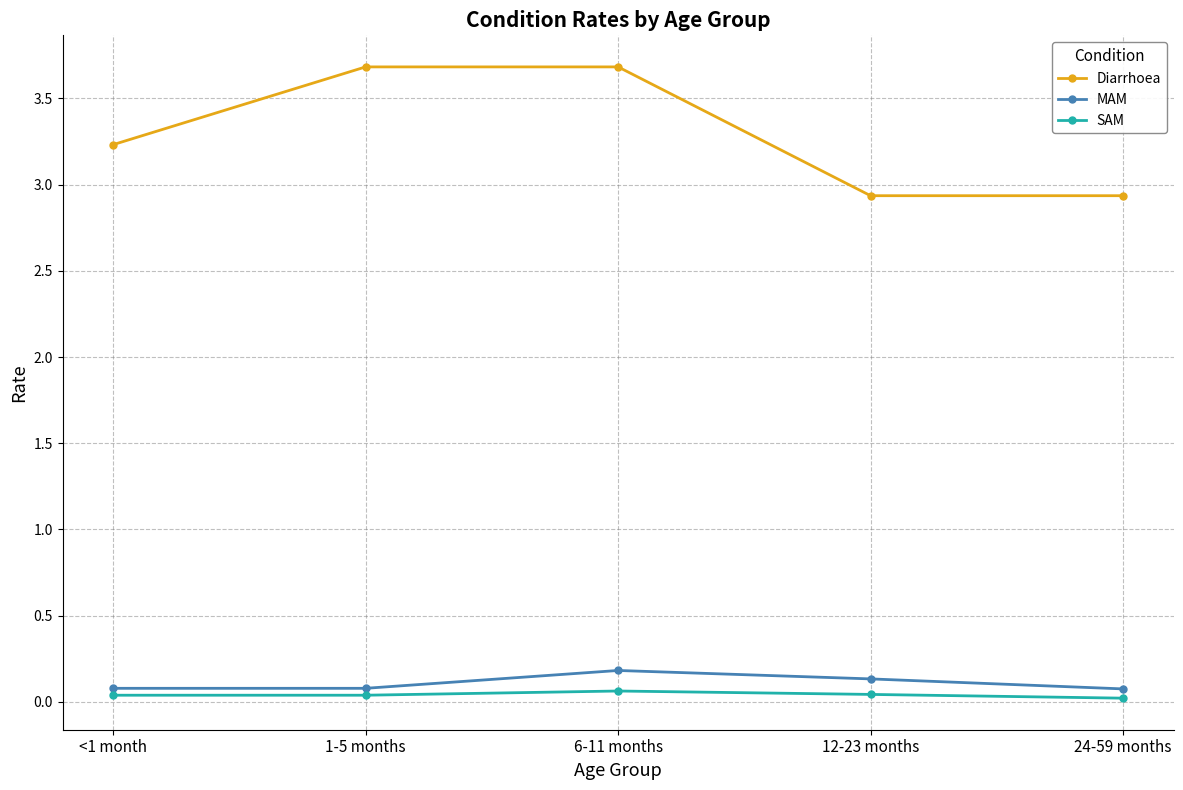

Is it true that SAM equals 0.0 at 12-23 months?

True